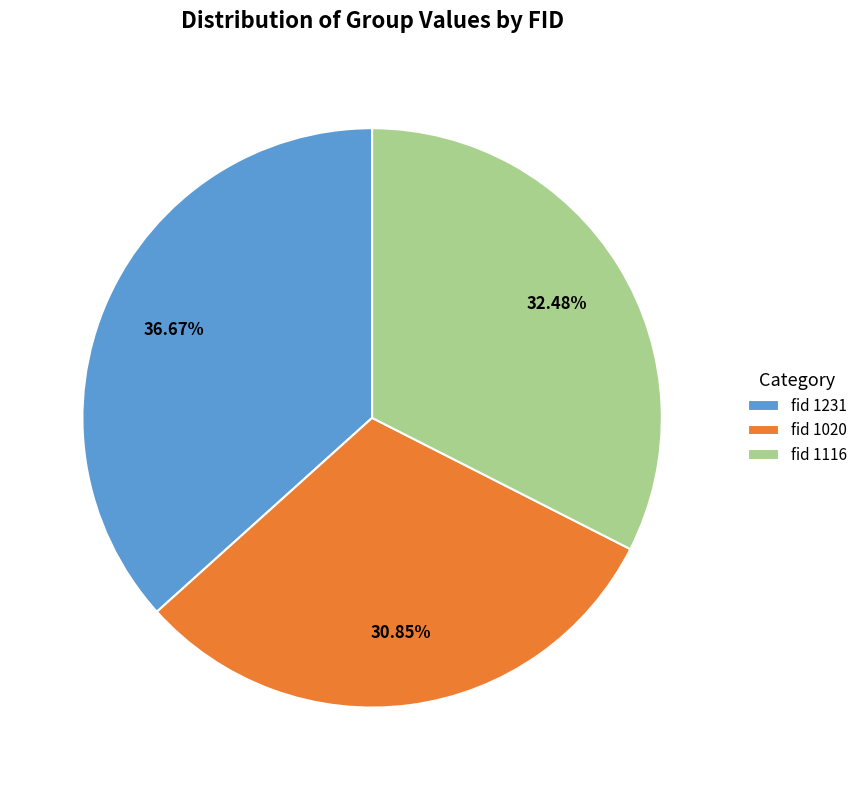

Rank the categories by value from lowest to highest.

fid 1020, fid 1116, fid 1231